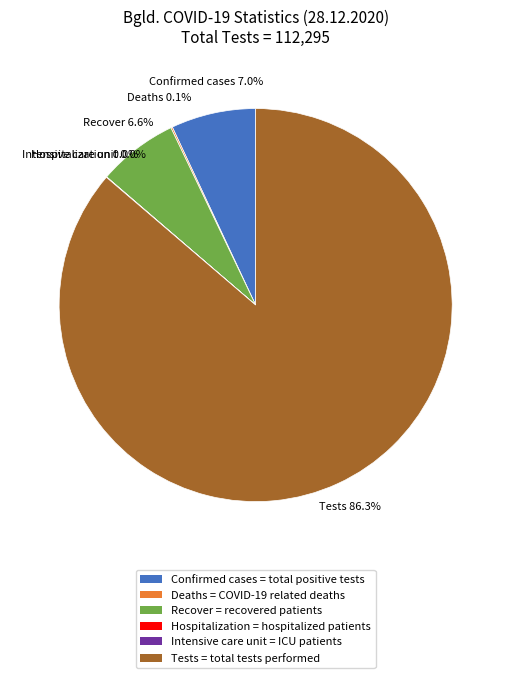

What percentage is NOT represented by Recover = recovered patients?

93.4%